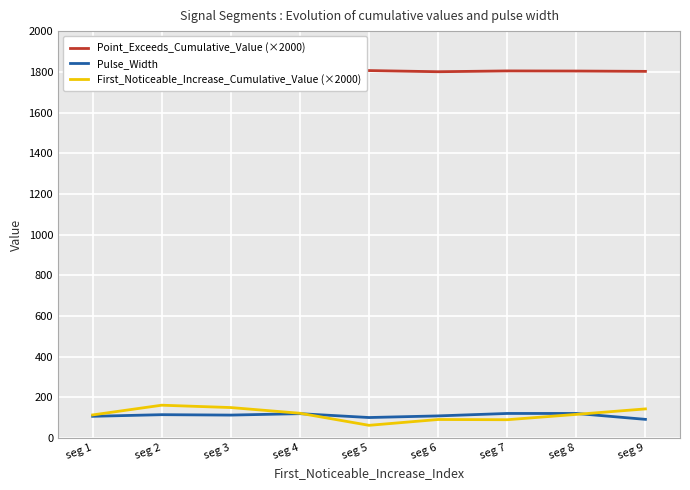

At which category does the chart reach its peak across all series?

seg 1